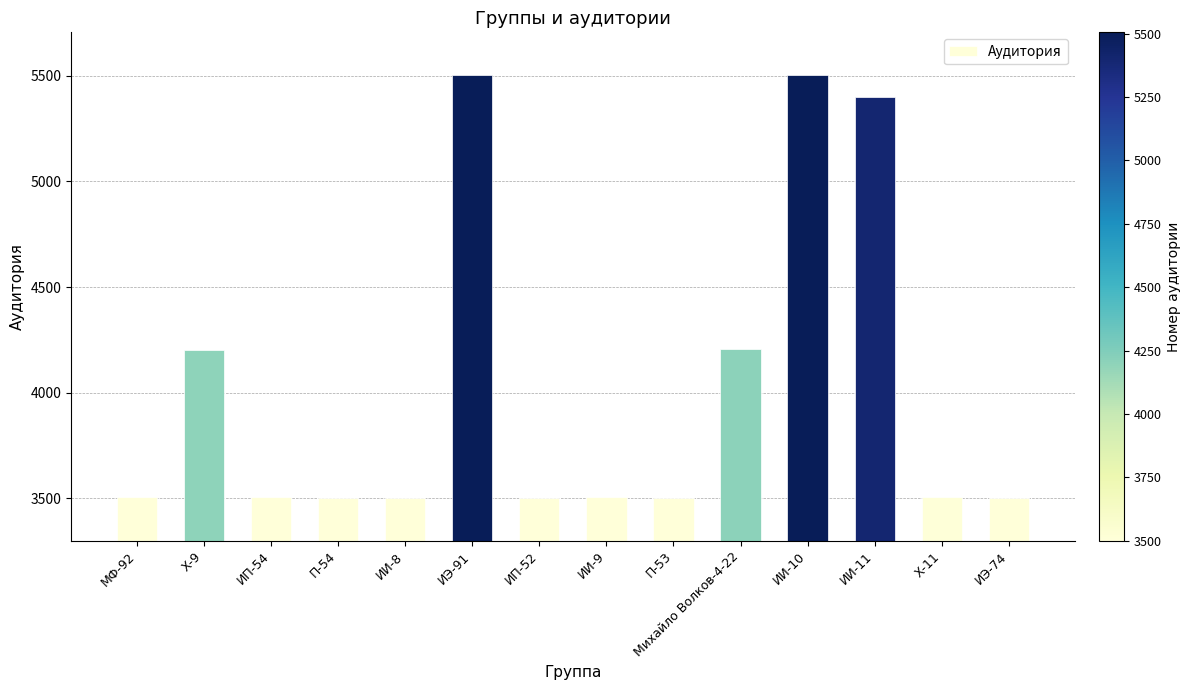

Read the value at П-54.

3502